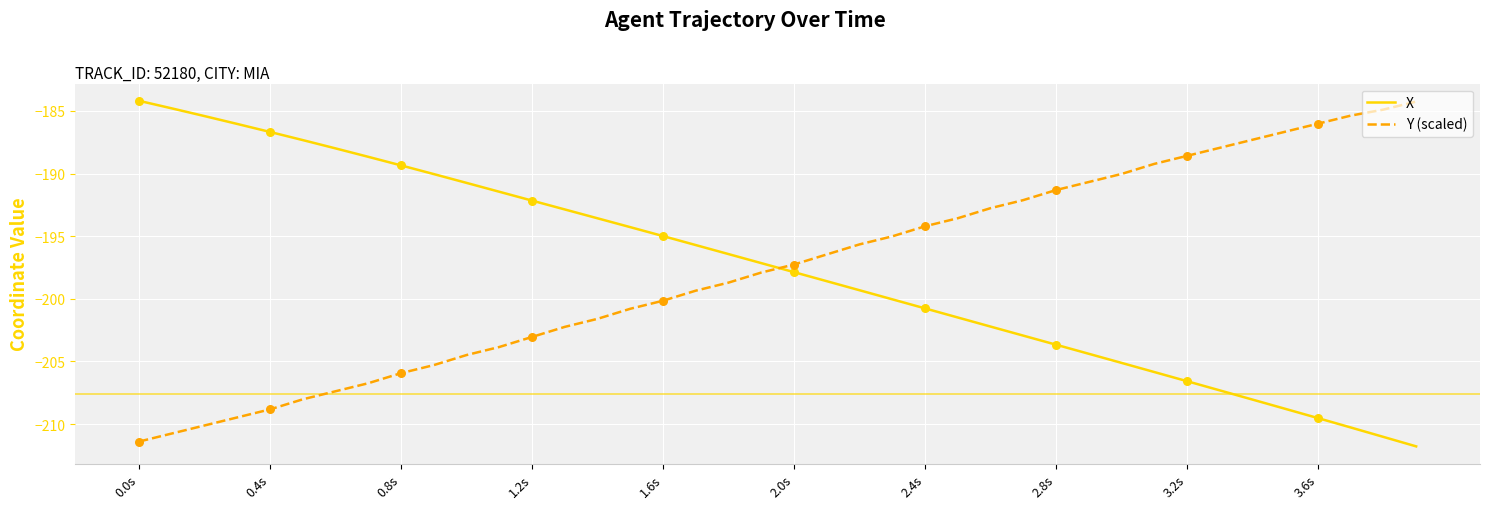

What is the minimum value shown in the chart?

-211.8